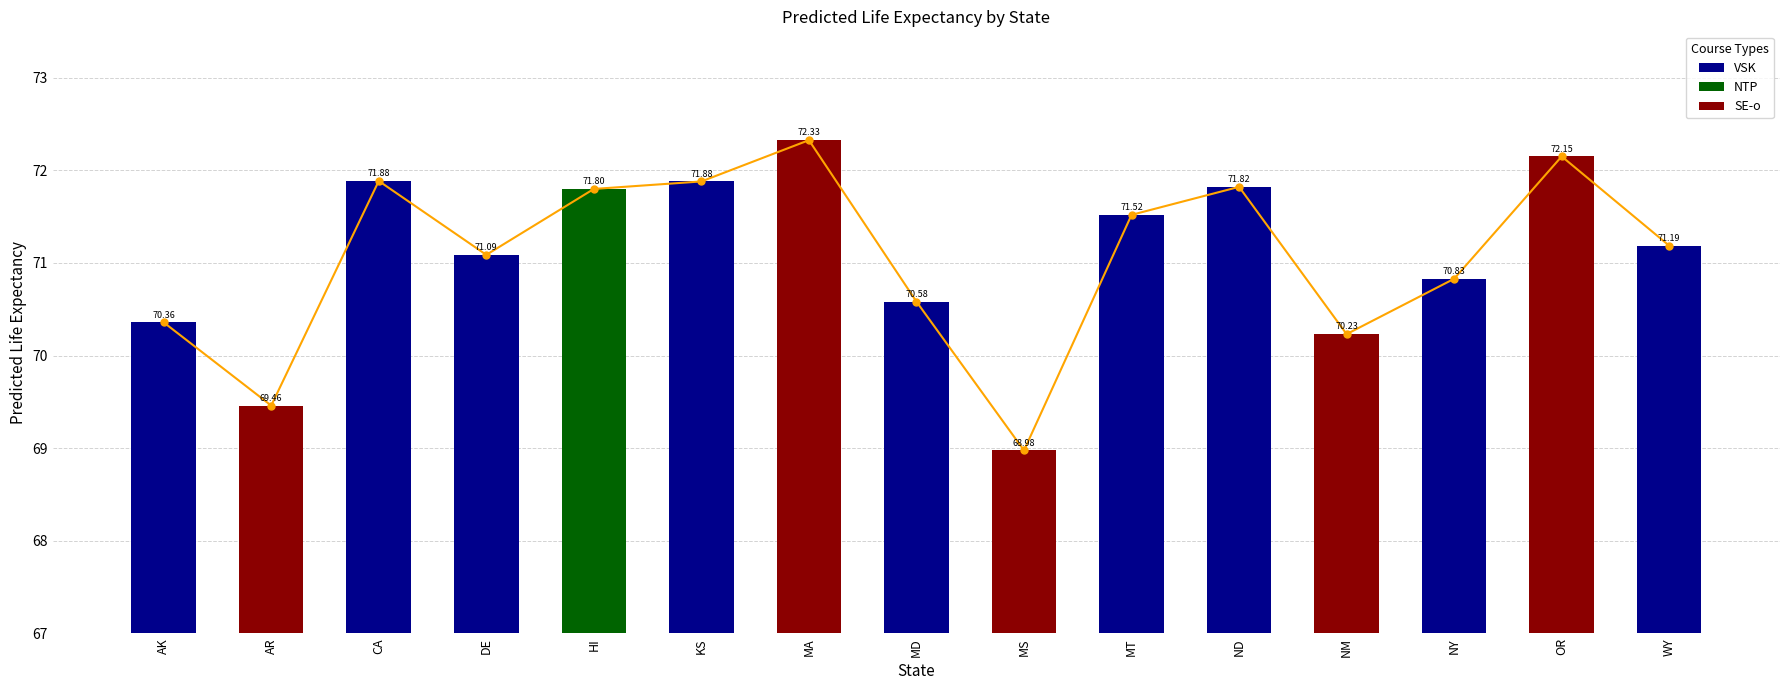

Reading left to right, what are all the values shown in this chart?

AK=70.4	AR=69.5	CA=71.9	DE=71.1	HI=71.8	KS=71.9	MA=72.3	MD=70.6	MS=69.0	MT=71.5	ND=71.8	NM=70.2	NY=70.8	OR=72.1	WY=71.2